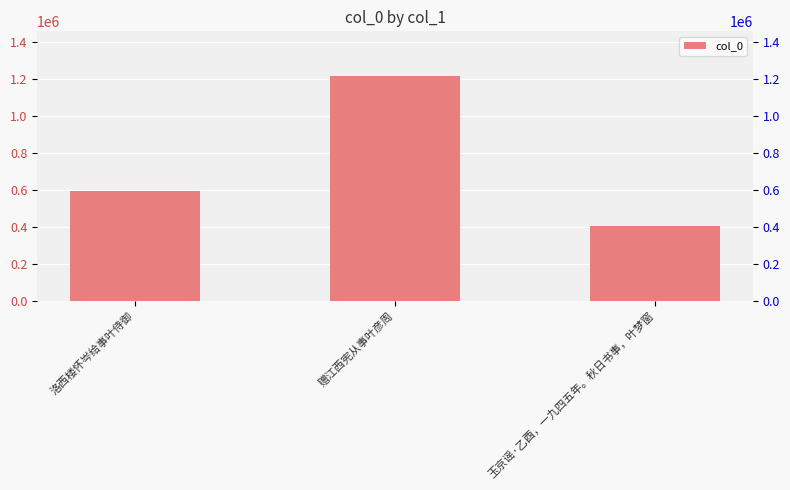

What is the ratio of the value at 赠江西宪从事叶彦周 to the value at 洛西楼怀岑给事叶侍御?

2.1